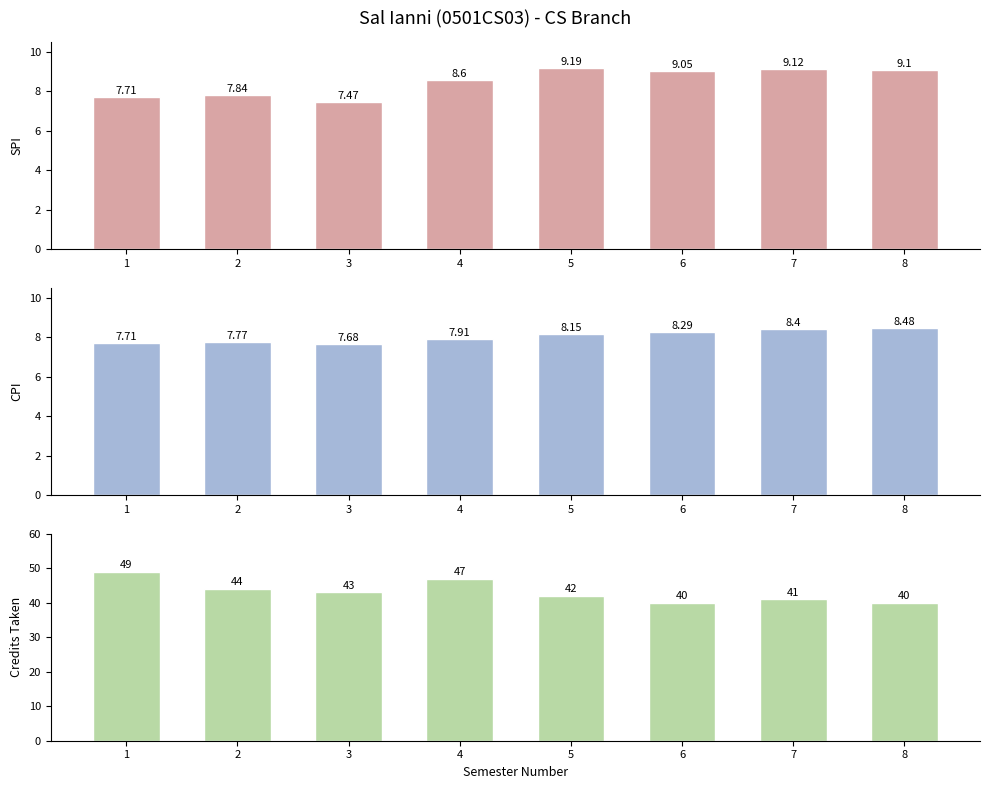

Reading right to left, transcribe all the data shown in this chart.

SPI: 8=9.1	7=9.1	6=9.1	5=9.2	4=8.6	3=7.5	2=7.8	1=7.7
CPI: 8=8.5	7=8.4	6=8.3	5=8.2	4=7.9	3=7.7	2=7.8	1=7.7
Credits Taken: 8=40.0	7=41.0	6=40.0	5=42.0	4=47.0	3=43.0	2=44.0	1=49.0